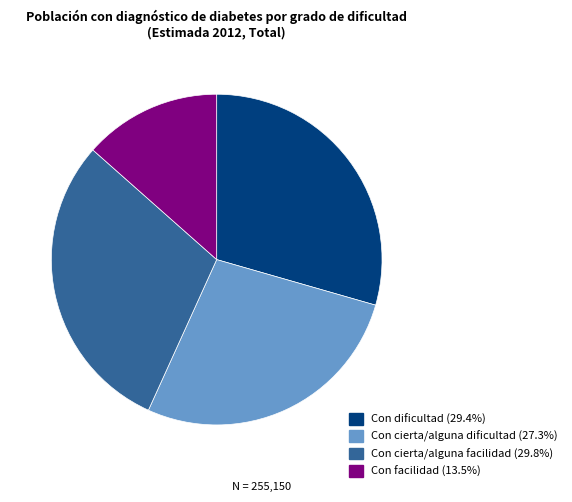

Approximately how many times larger is the value at Con facilidad compared to Con cierta/alguna facilidad?

0.5